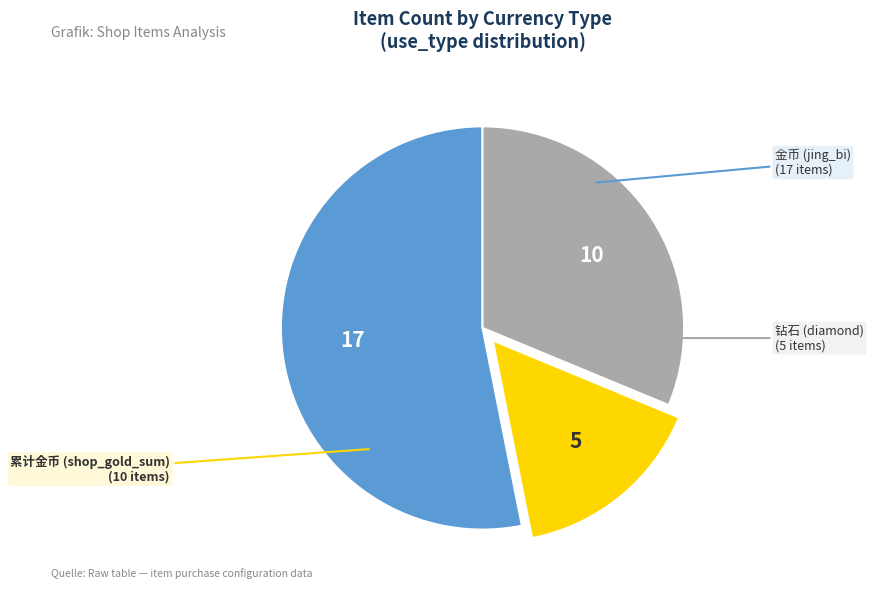

Is there a majority slice in this chart?

Yes